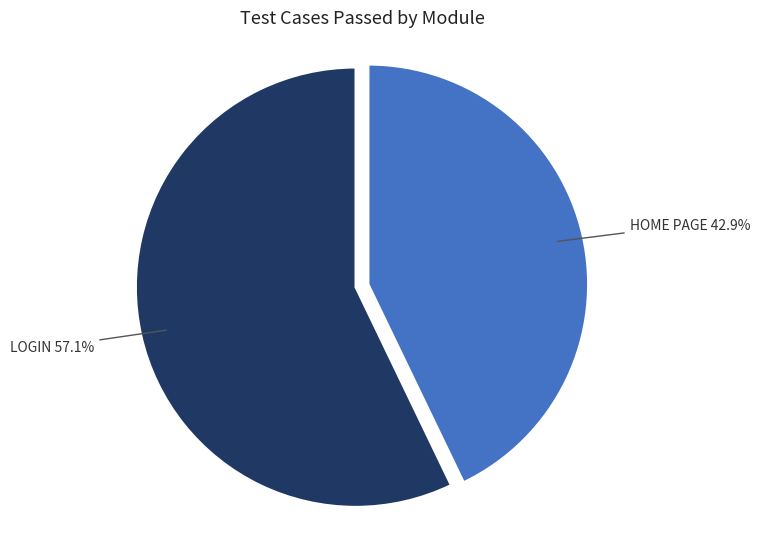

Approximately how many times larger is the value at LOGIN compared to HOME PAGE?

1.3